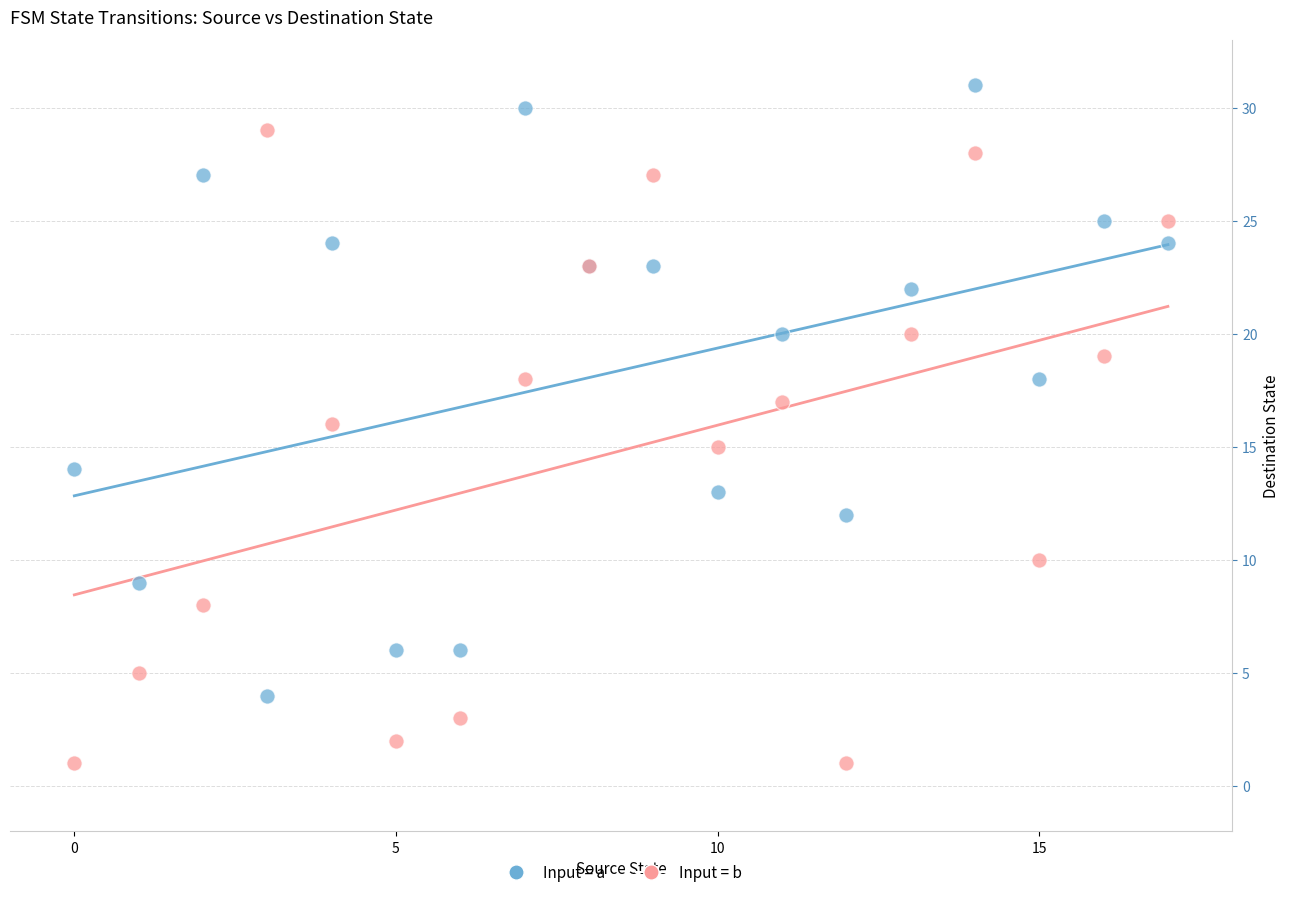

Which series contains the lowest Y value?

Input = b